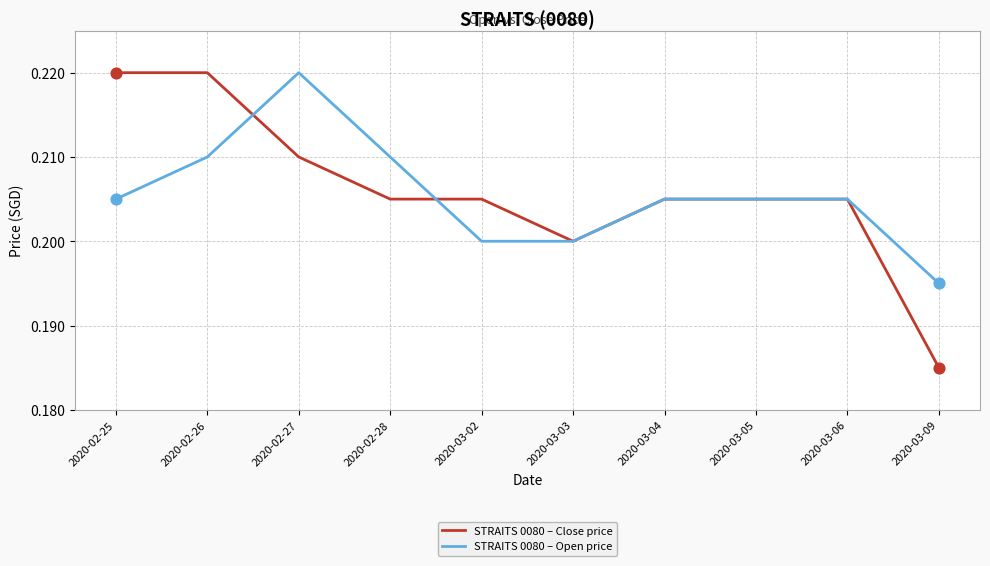

Is the value of STRAITS 0080 – Close price at 2020-03-09 greater than the value of STRAITS 0080 – Open price at 2020-02-28?

No